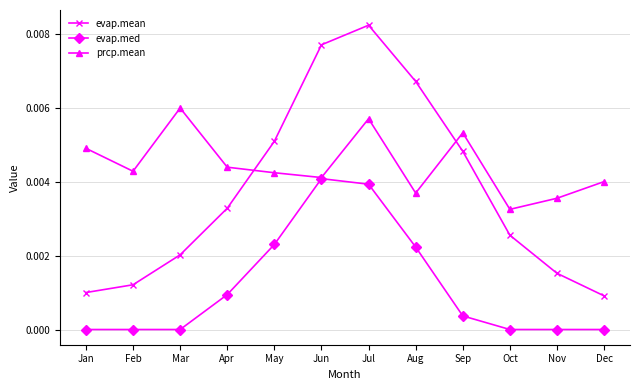

Rank the series at Jan from lowest to highest value.

evap.med, evap.mean, prcp.mean